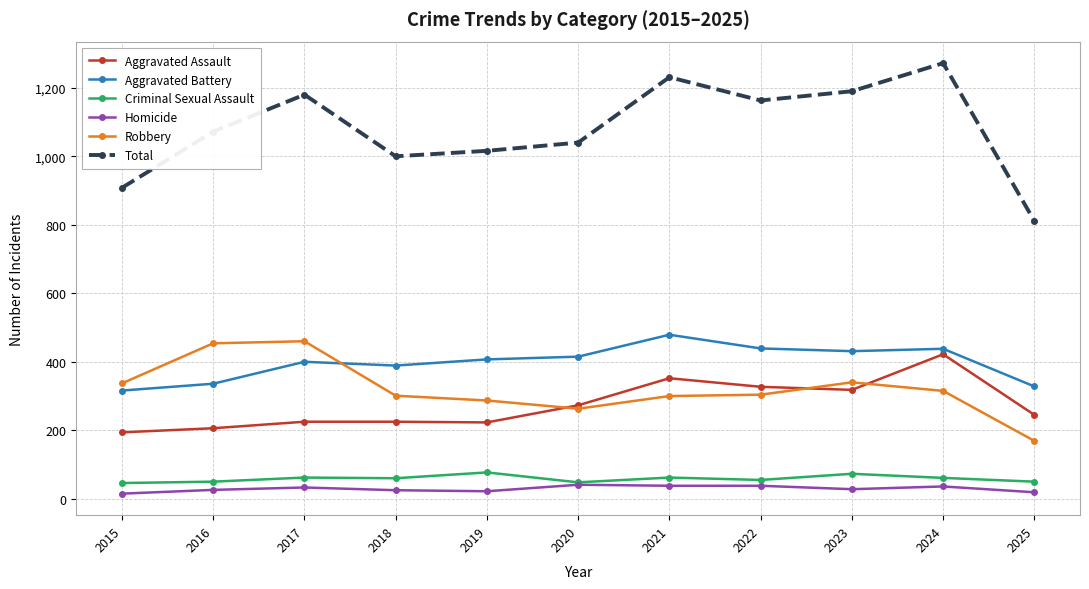

What is the value of the Homicide point at the 11th from the left?

19